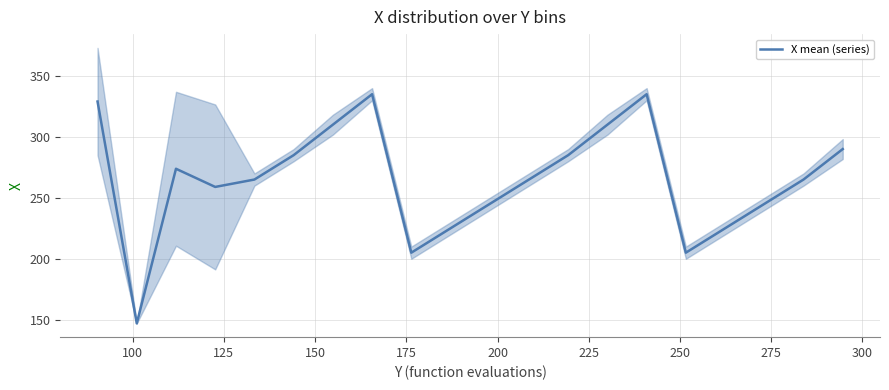

True or false: there are more than 2 points higher than both neighbors.

True